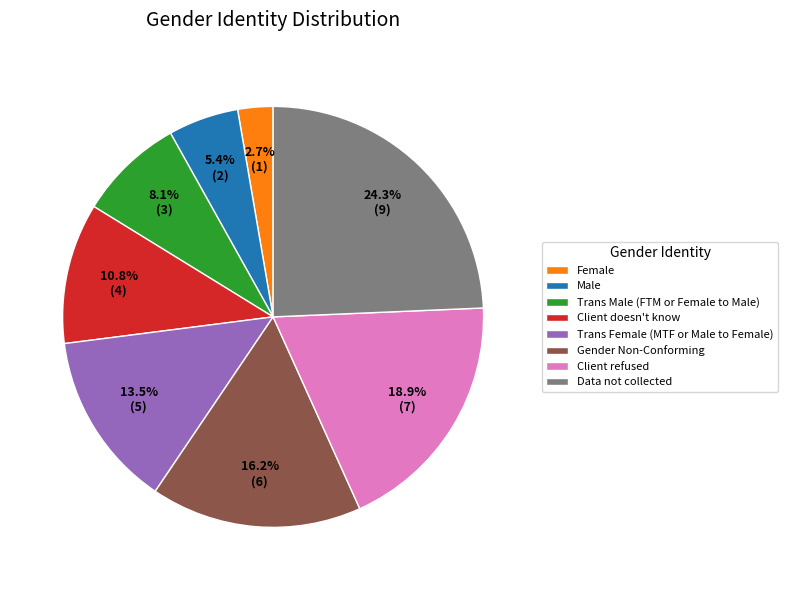

Count the number of slices in the pie.

8